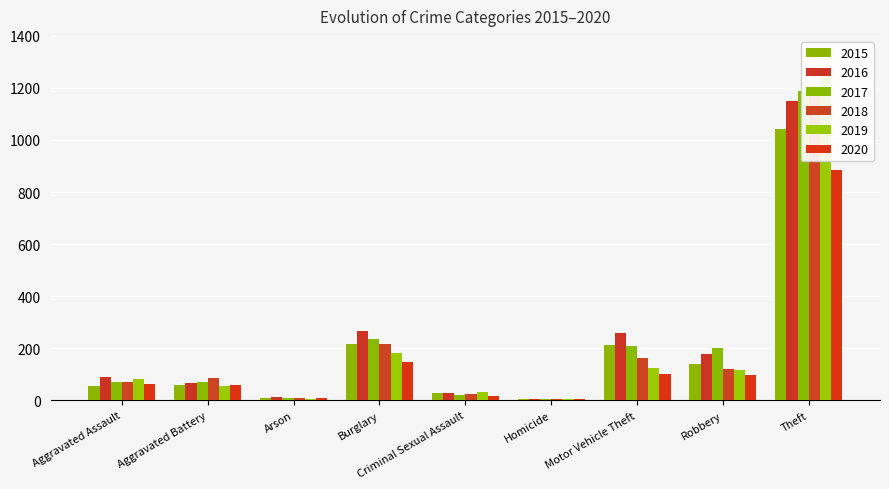

Are the bars horizontal?

No